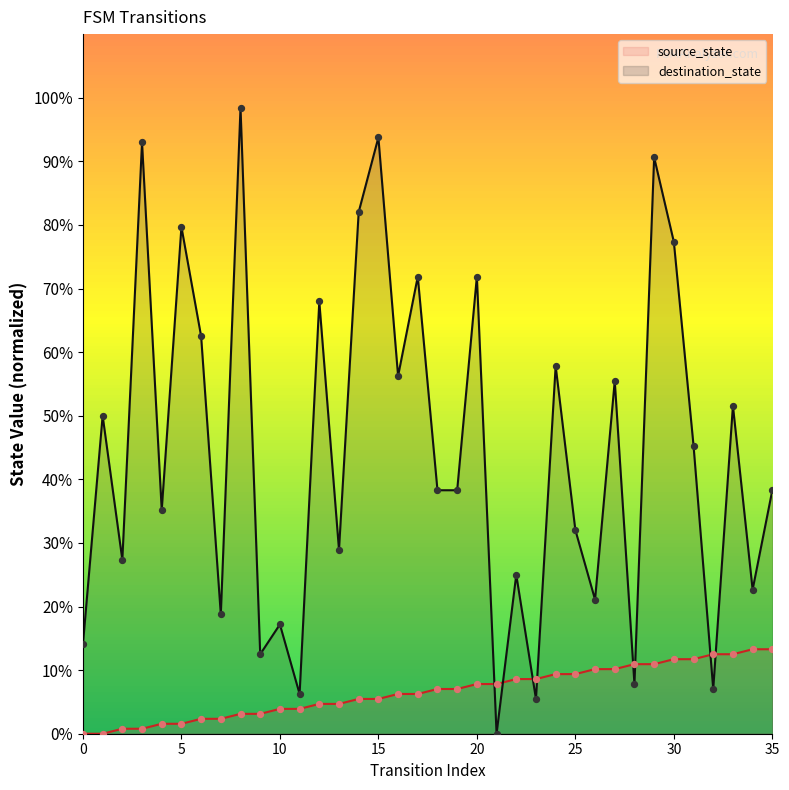

Which series has the largest Y range (max minus min)?

destination_state